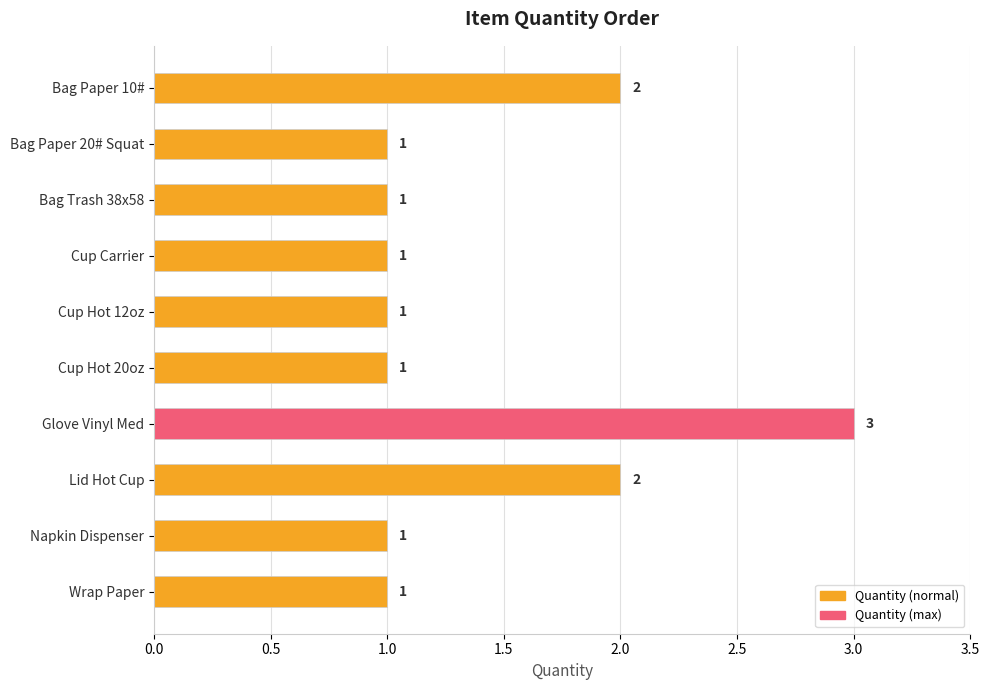

What is the smallest value displayed?

1